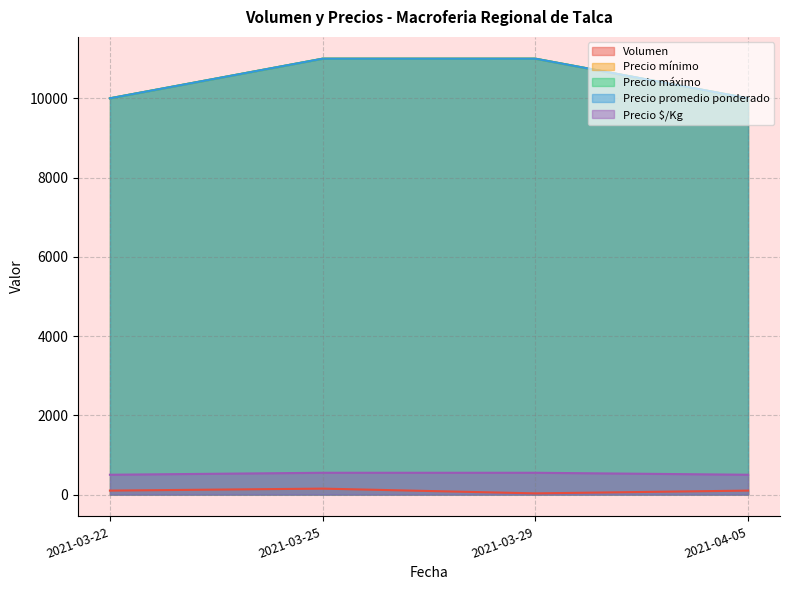

True or false: Precio $/Kg has more than 1 points higher than both neighbors.

False